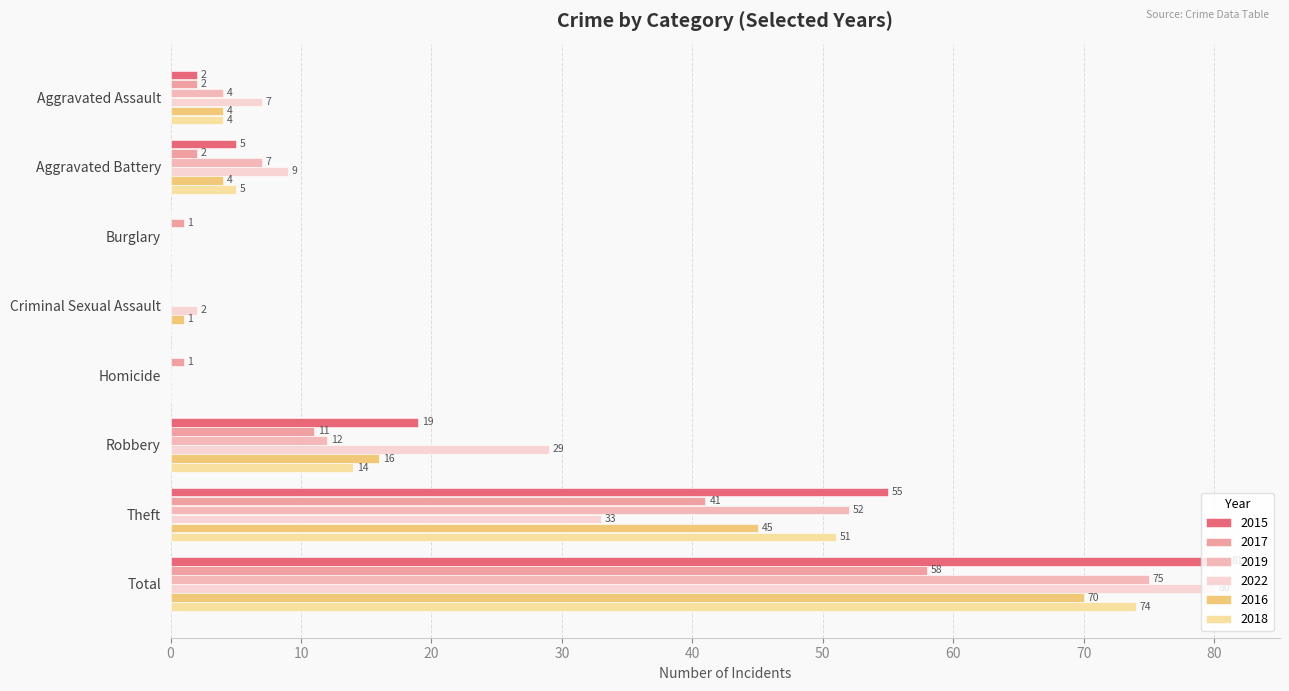

True or false: 2018 has a value of 14 at Robbery.

True